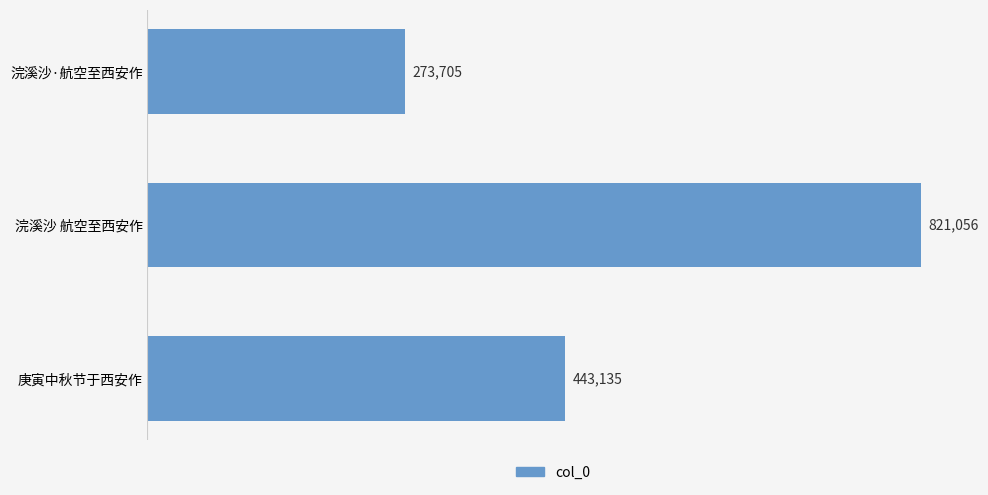

Count the number of data series in this chart.

1